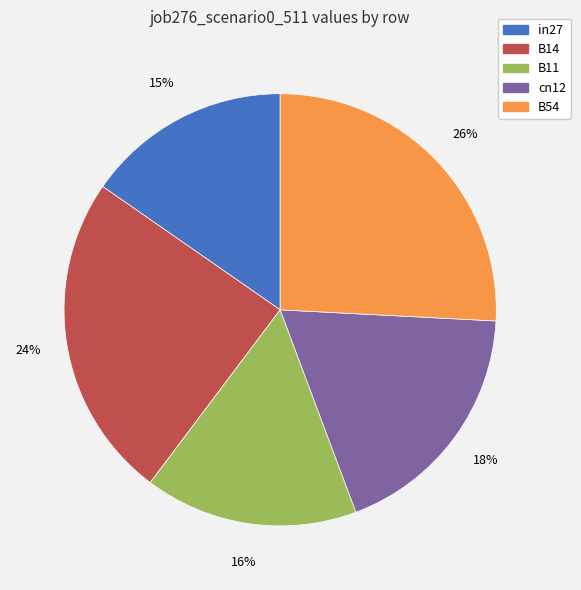

Combined, do cn12 and B14 account for over 50%?

No